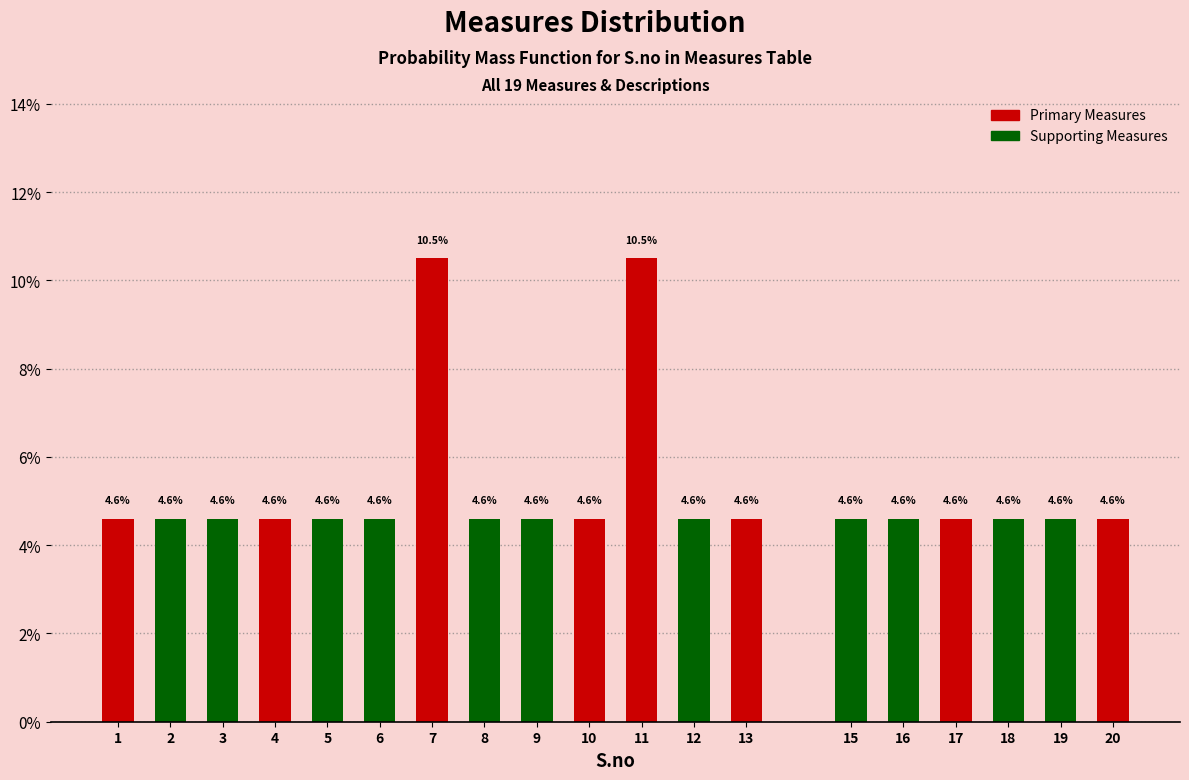

Reading right to left, transcribe all the data shown in this chart.

20=4.6	19=4.6	18=4.6	17=4.6	16=4.6	15=4.6	13=4.6	12=4.6	11=10.5	10=4.6	9=4.6	8=4.6	7=10.5	6=4.6	5=4.6	4=4.6	3=4.6	2=4.6	1=4.6